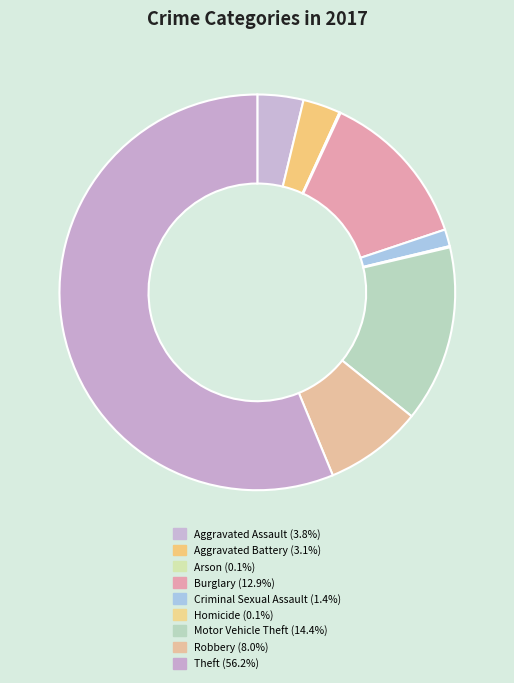

What is the total percentage of Motor Vehicle Theft and Homicide?

14.5%